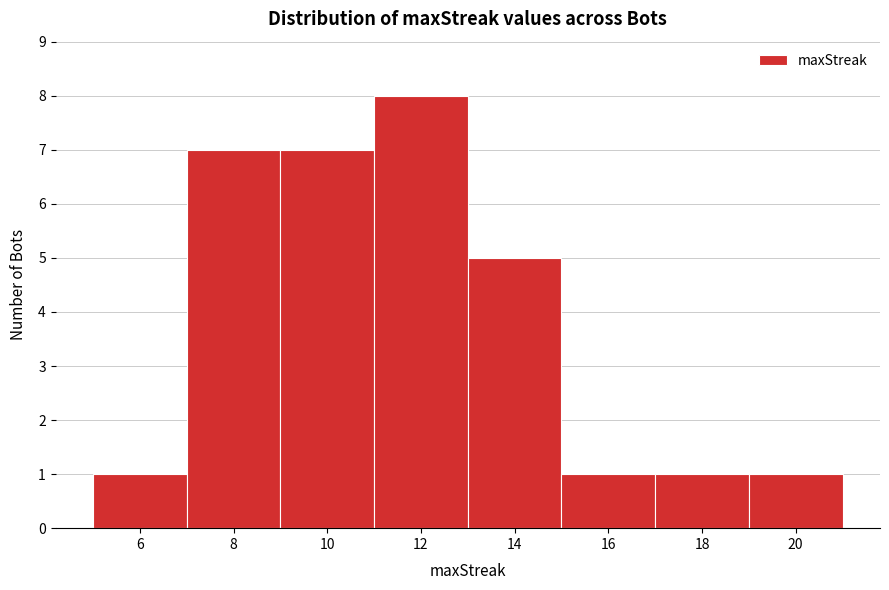

Reading left to right, list every bar in this chart as the range it spans on the x-axis followed by its height. The values are not printed on the chart, so give them approximately, as read against the axis.

5 to 7: 1
7 to 9: 7
9 to 11: 7
11 to 13: 8
13 to 15: 5
15 to 17: 1
17 to 19: 1
19 to 21: 1